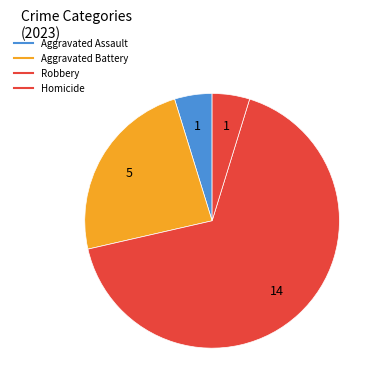

How many slices are in this pie chart?

4